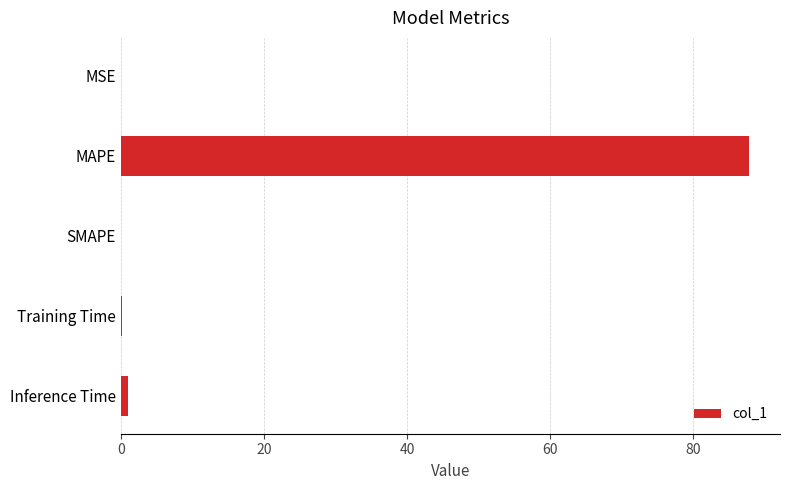

What is the sum of all values?

88.9